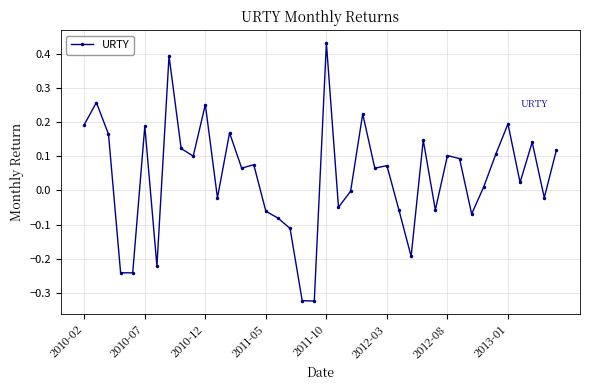

True or false: the data has more than 2 interior local peaks.

True